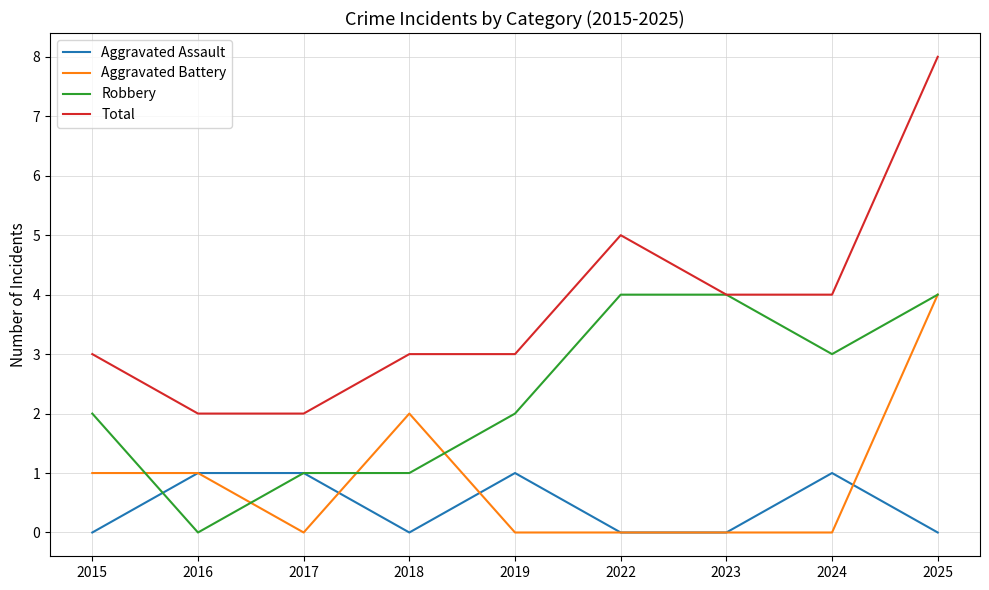

Between which two adjacent categories do Robbery and Aggravated Battery first intersect?

2015 and 2016